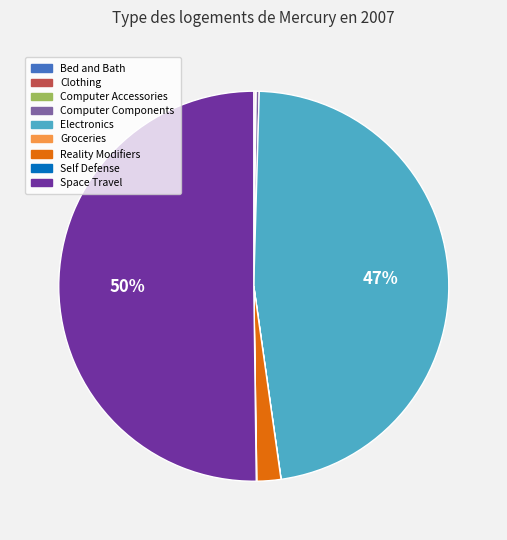

What is the largest slice in the pie chart?

Space Travel